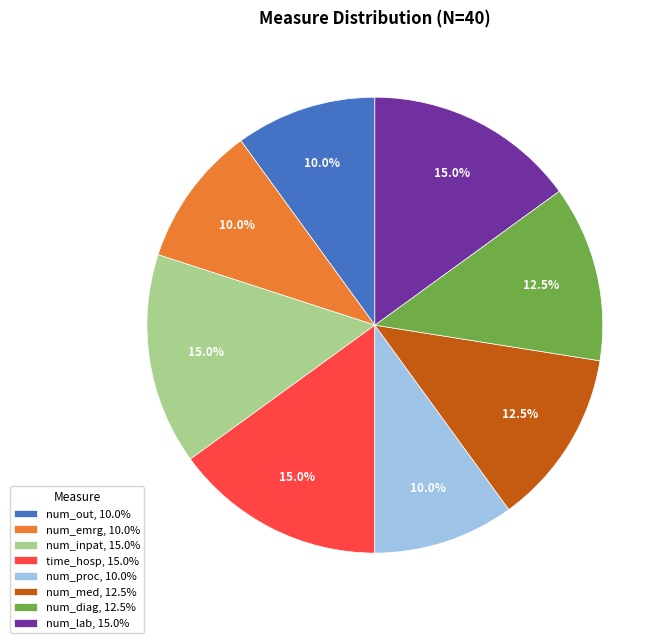

What is the ratio of the value at num_inpat, 15.0% to the value at num_emrg, 10.0%?

1.5